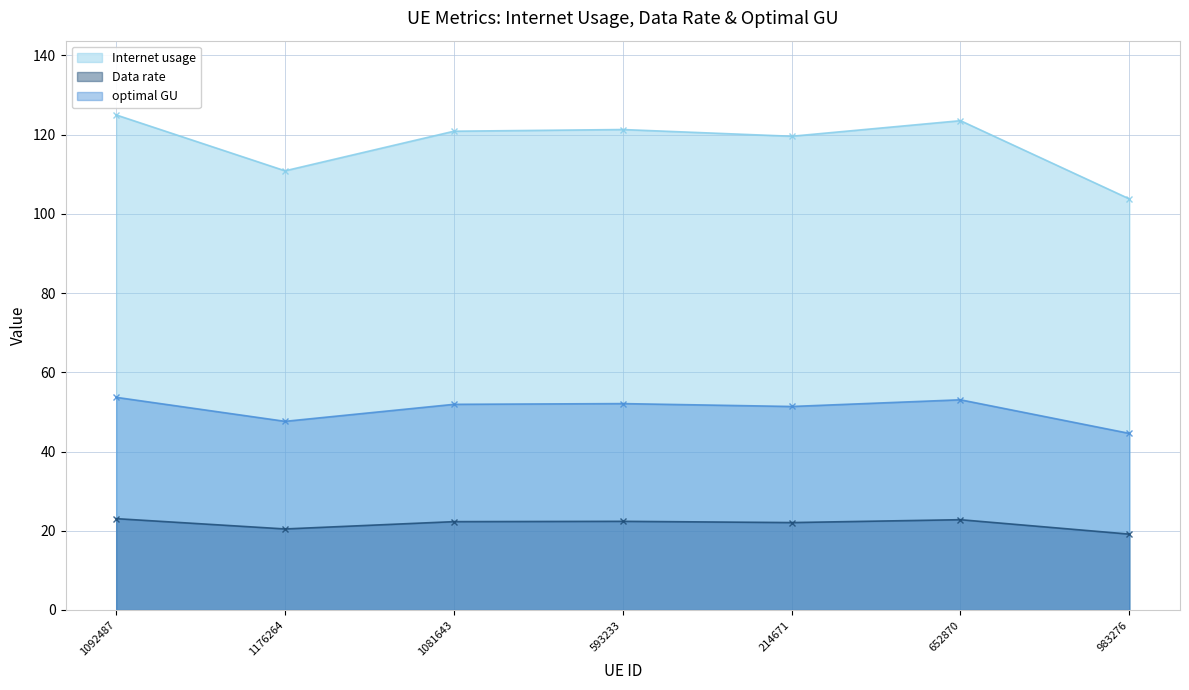

What is the sum of all optimal GU values?

354.4